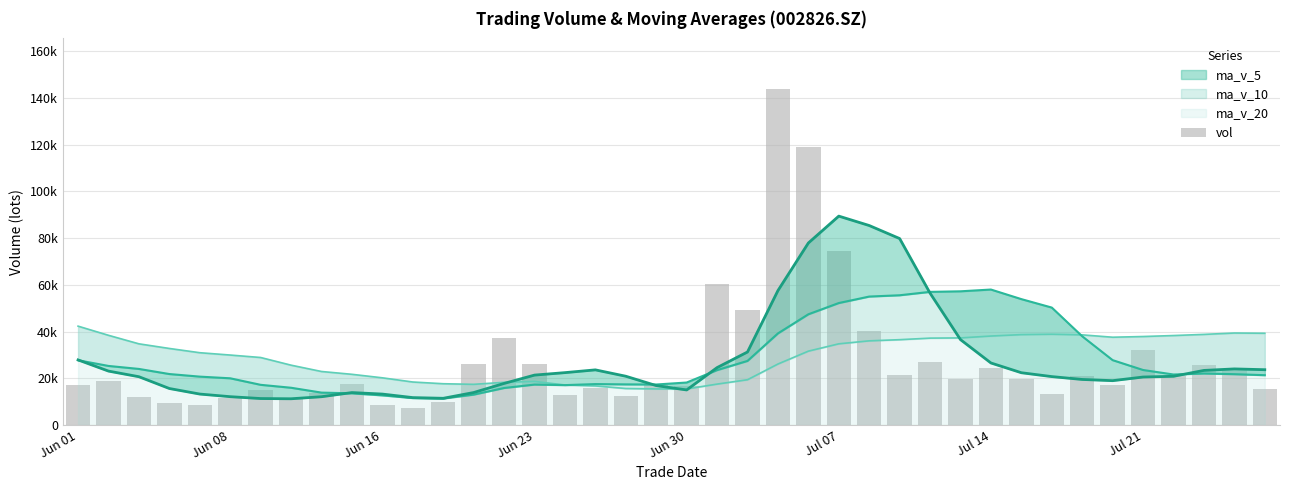

What is the maximum value shown in the chart?

143865.3